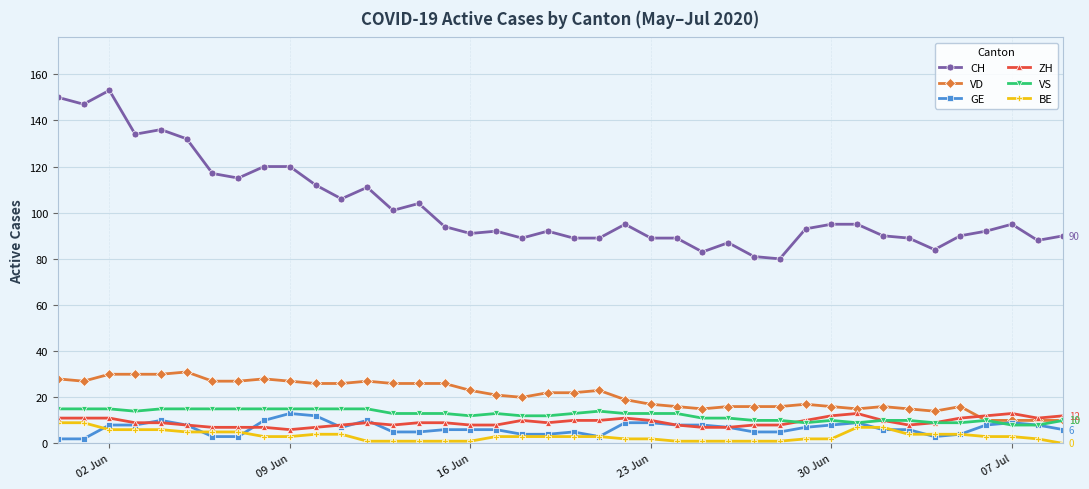

Which series has the largest total across all categories?

CH